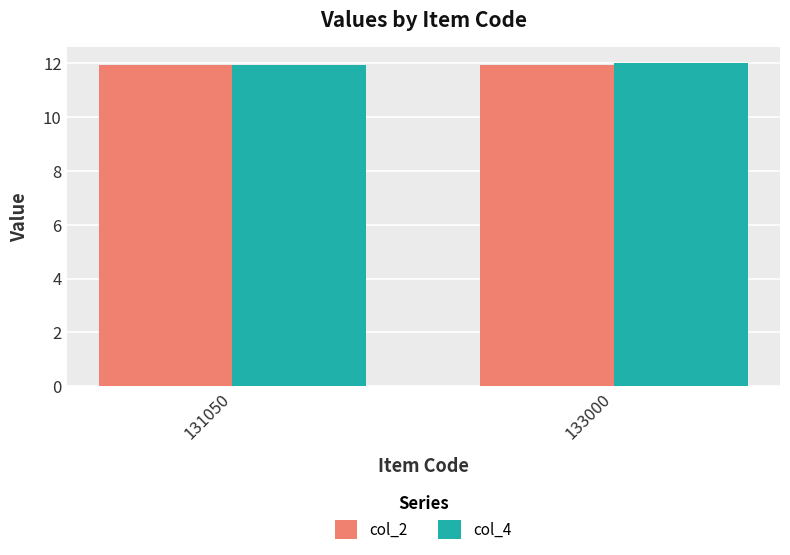

What is the sum of the col_2 values at 131050 and 133000?

23.9